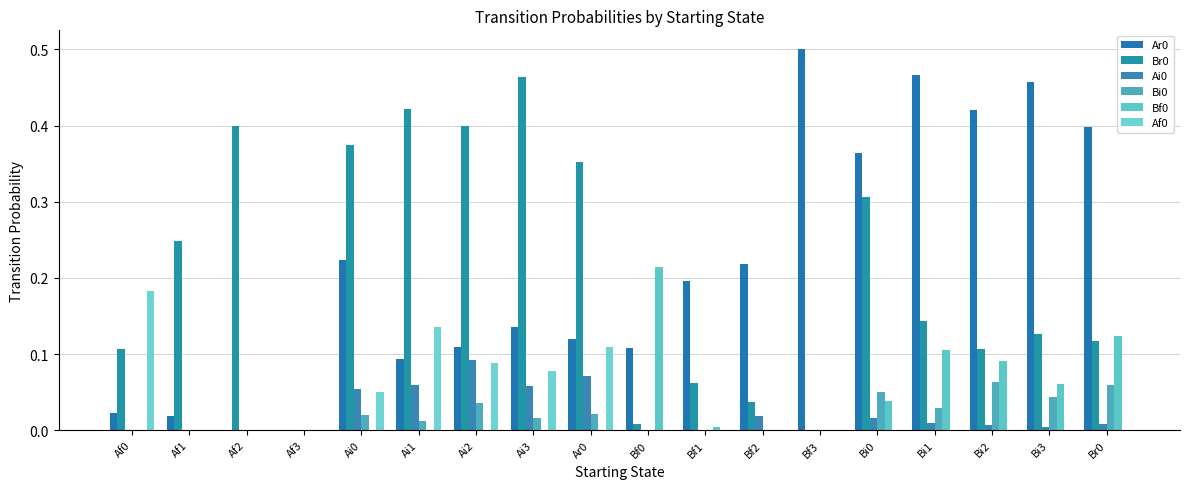

Count the number of data series in this chart.

6